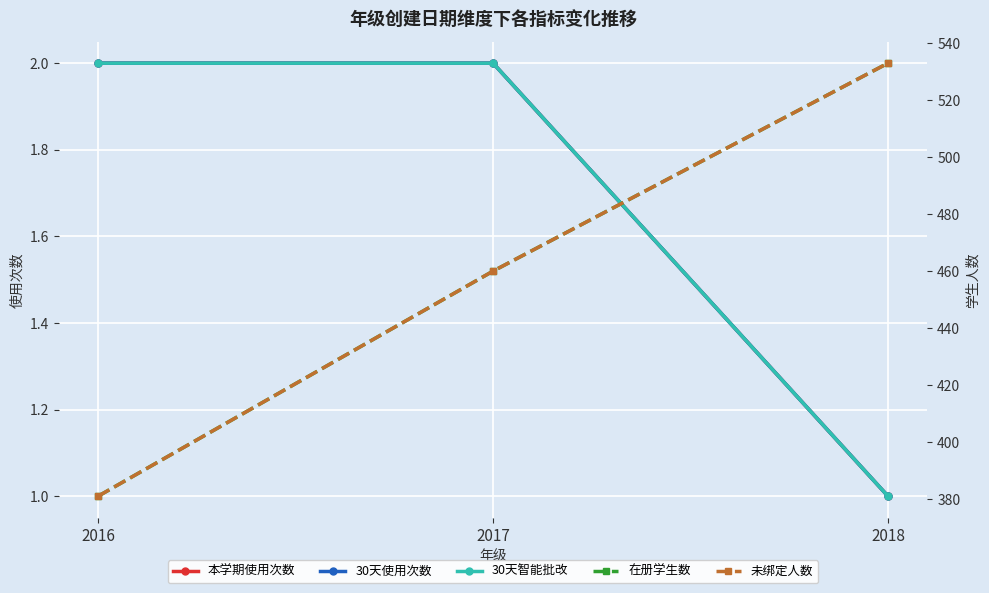

Reading left to right, list all the values displayed in this chart.

本学期使用次数: 2016=2	2017=2	2018=1
30天使用次数: 2016=2	2017=2	2018=1
30天智能批改: 2016=2	2017=2	2018=1
在册学生数: 2016=381	2017=460	2018=533
未绑定人数: 2016=381	2017=460	2018=533